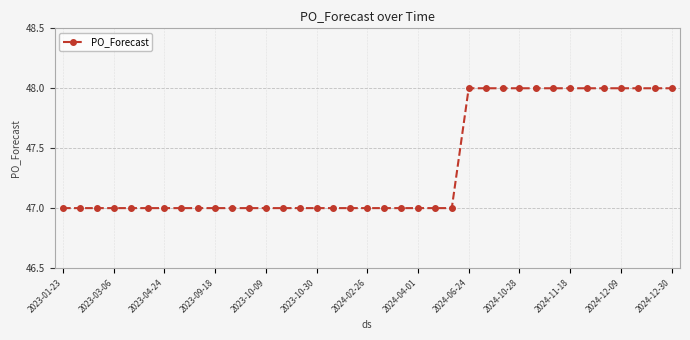

What is the minimum value shown in the chart?

47